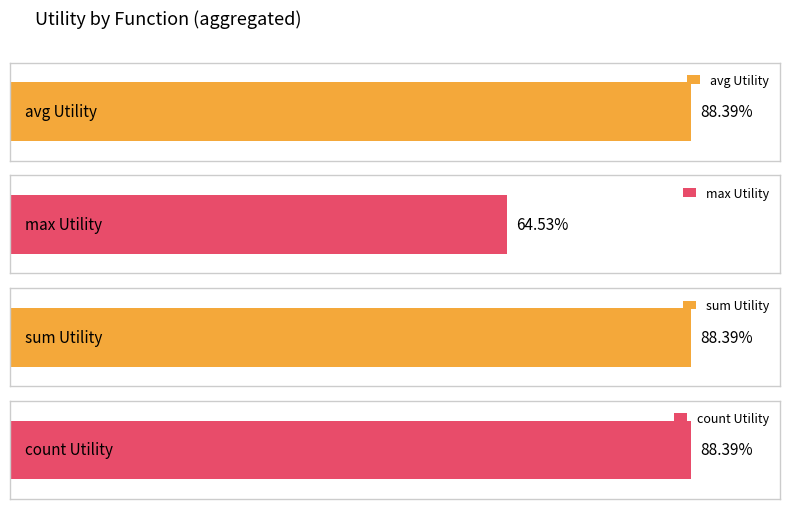

What are all the series names shown in the legend?

avg, max, sum, count